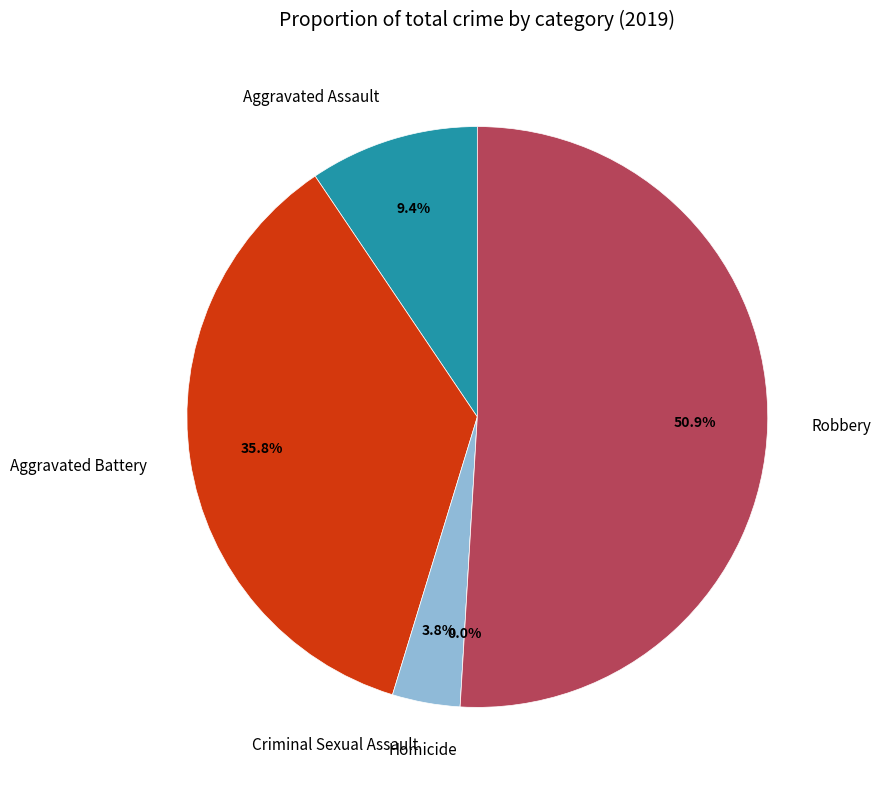

Which category has the biggest portion of the pie?

Robbery